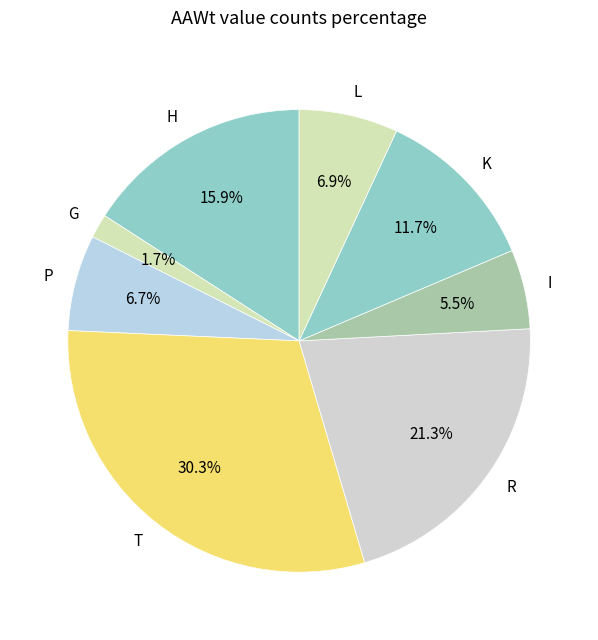

To the nearest percent, what is the average slice percentage?

12%